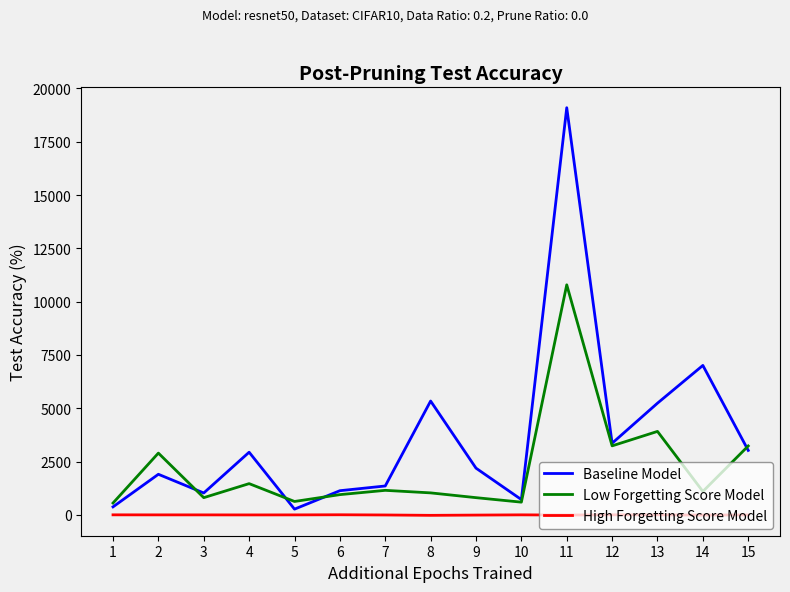

Read the High Forgetting Score Model value at 2.

0.6